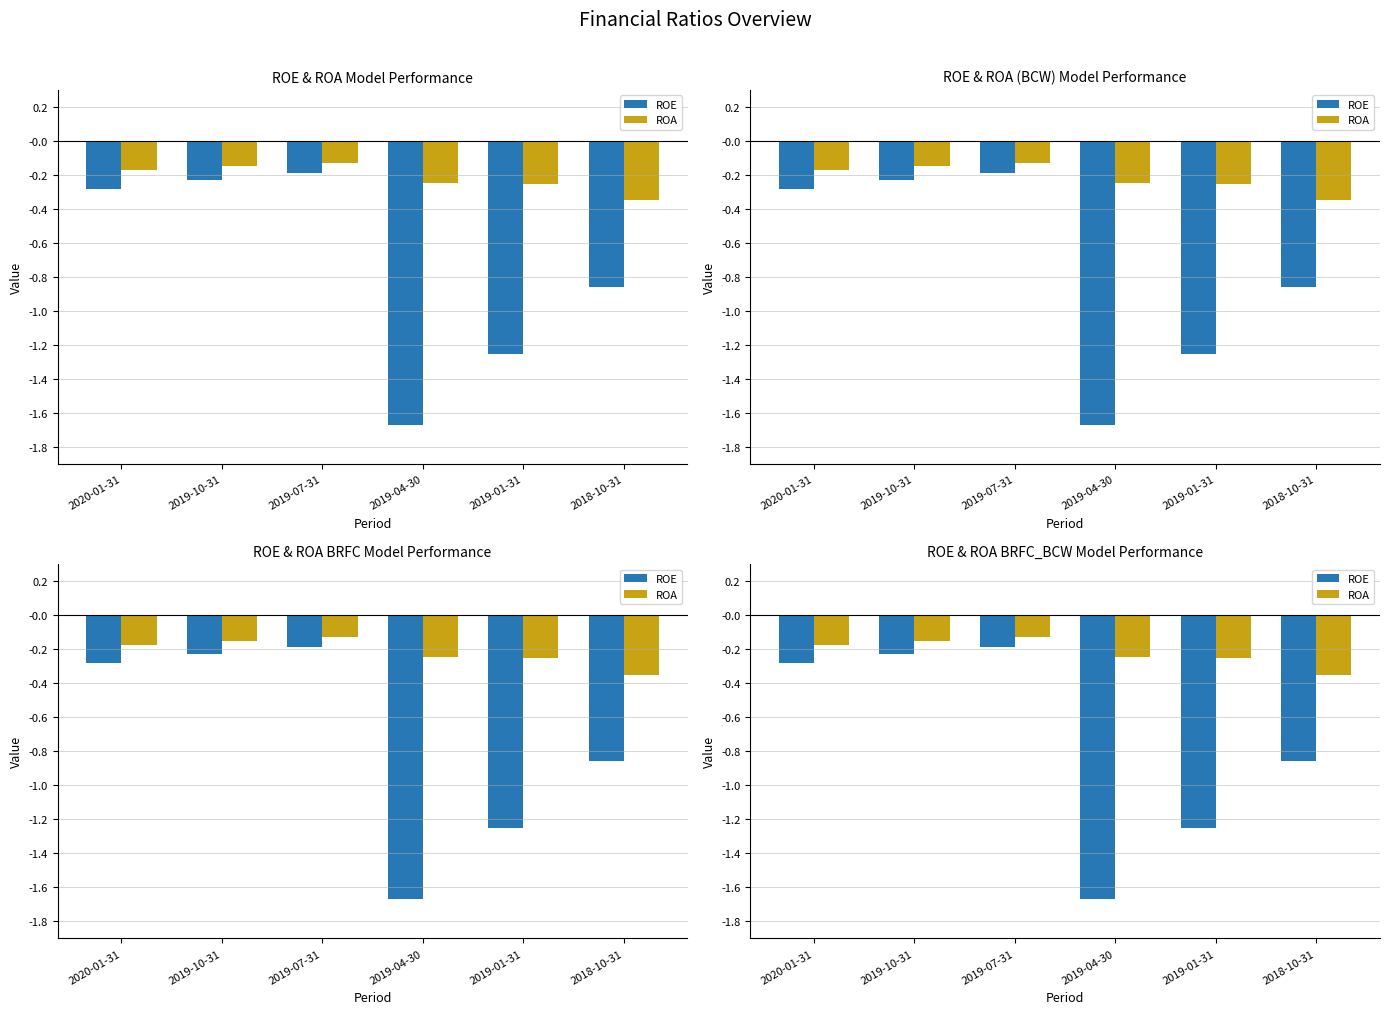

What is the difference between the highest and lowest values at 2020-01-31?

0.1